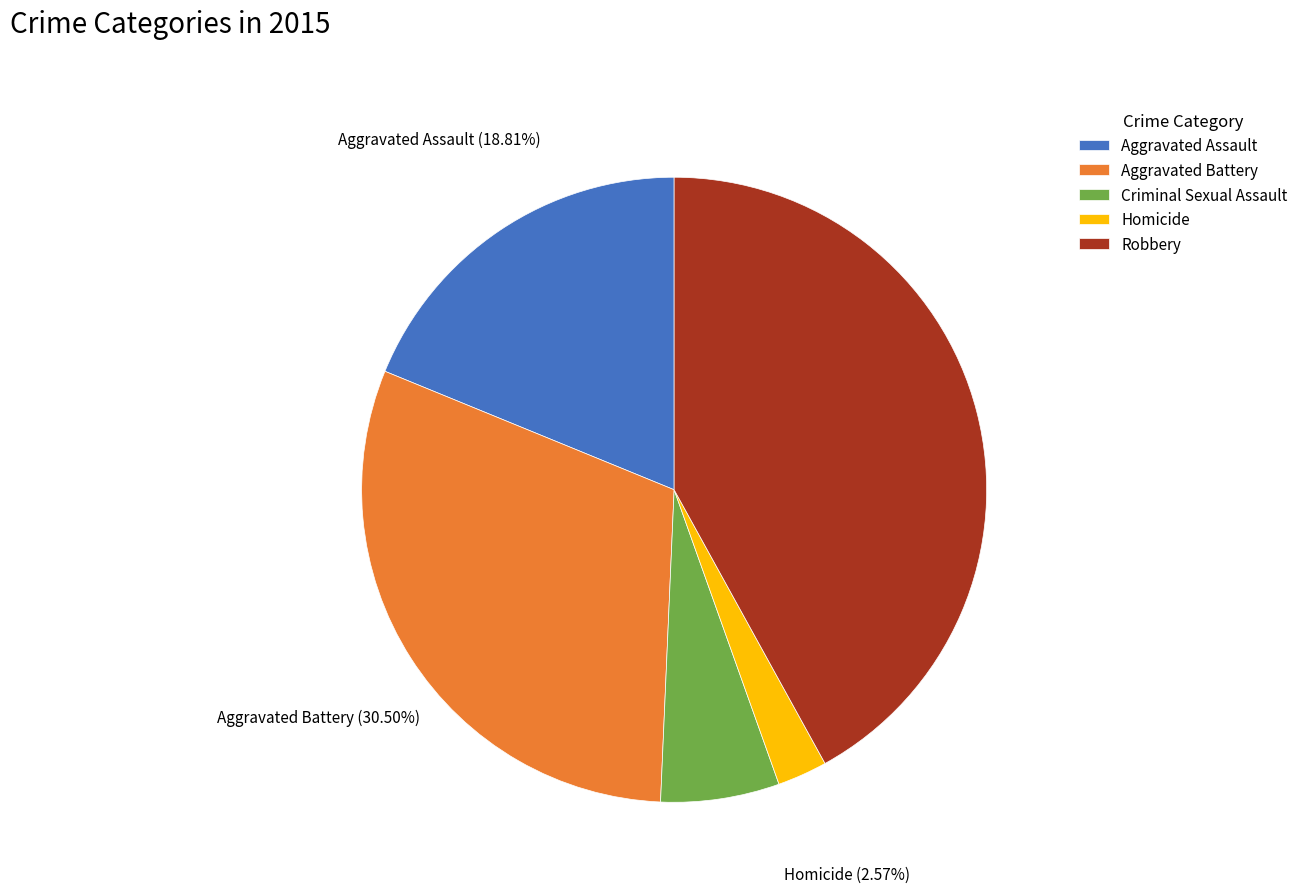

Which category has the smallest portion of the pie?

Homicide